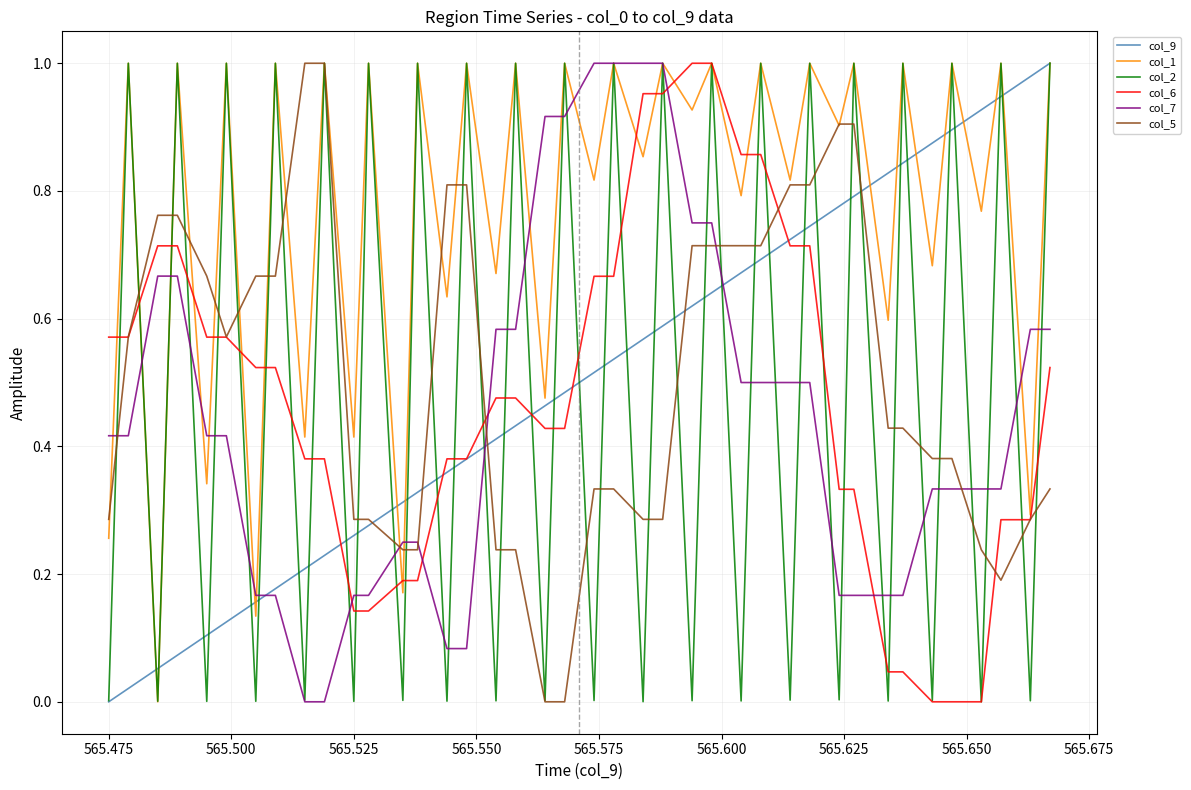

How many intersections are there between col_6 and col_7?

5